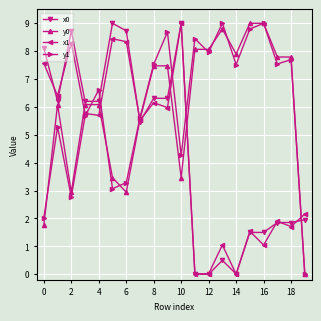

At how many categories does at least one series exceed 8?

11